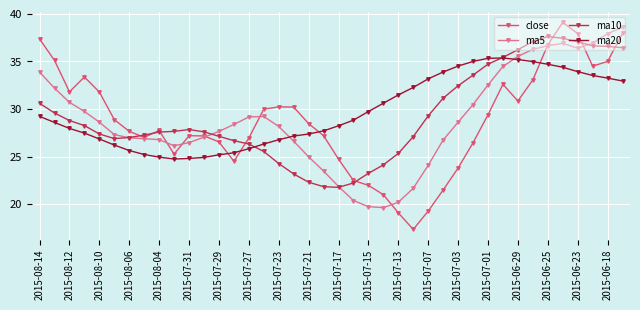

Which series has the largest total across all categories?

ma20